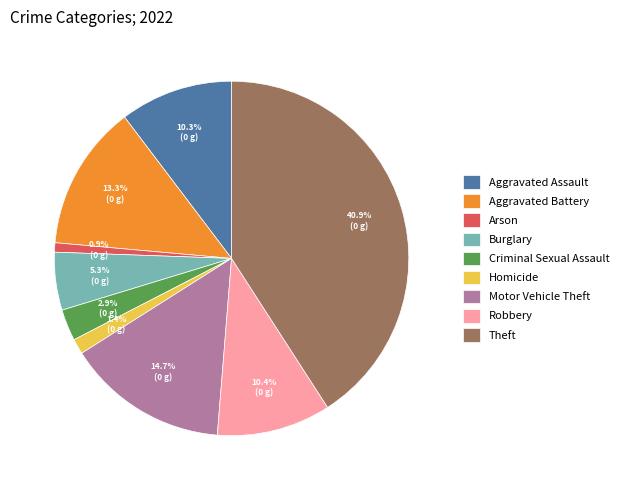

Is the sum of Burglary and Motor Vehicle Theft greater than half?

No